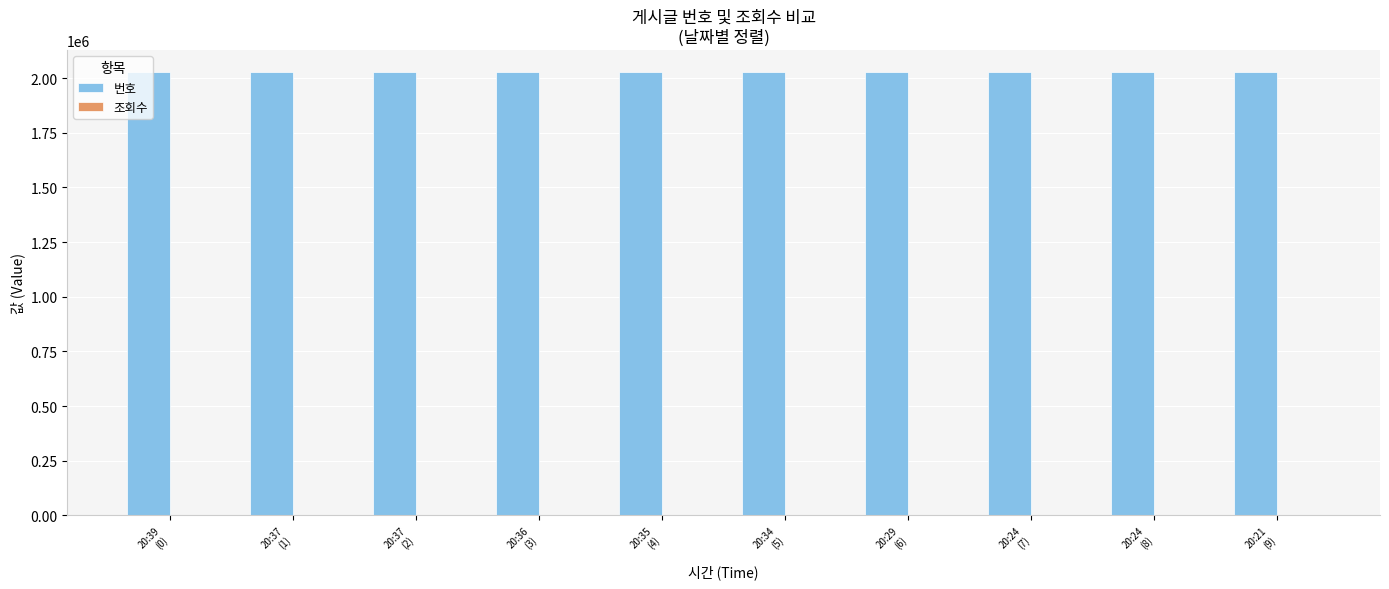

Which series has the largest total across all categories?

번호